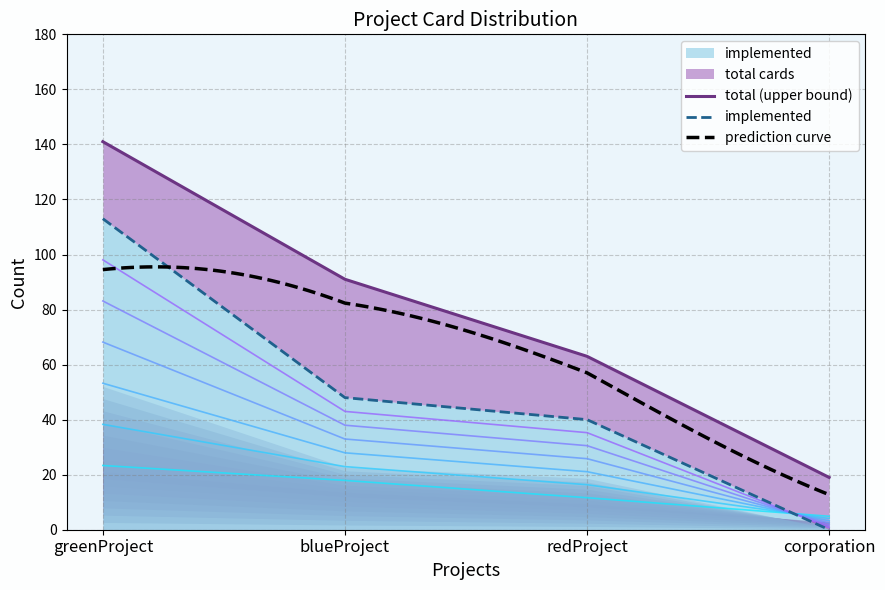

How many interior local valleys does the blueProject series have?

1